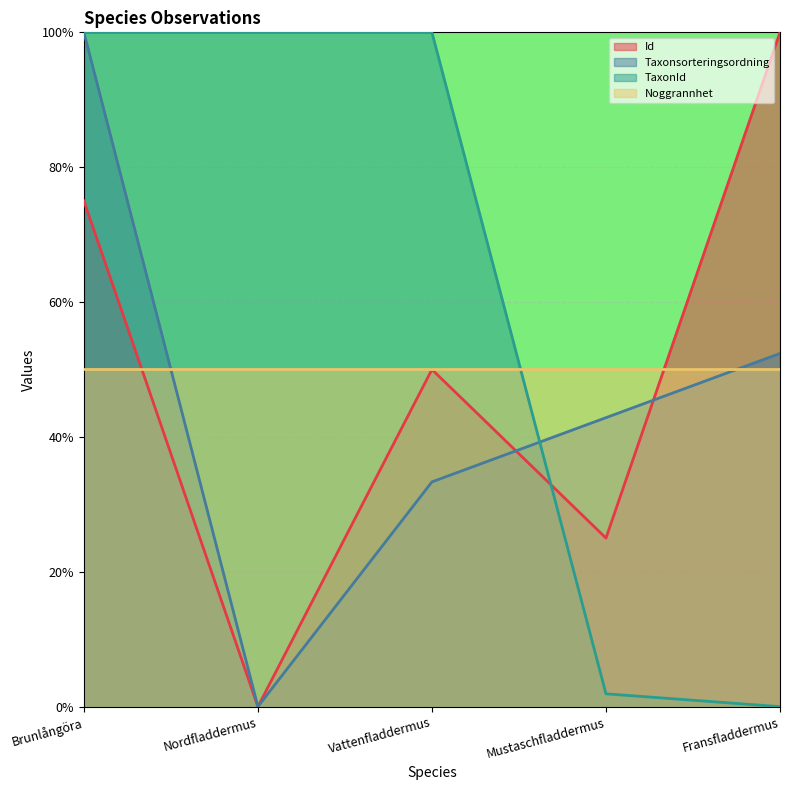

What is the total value across all series at Nordfladdermus?

150.0